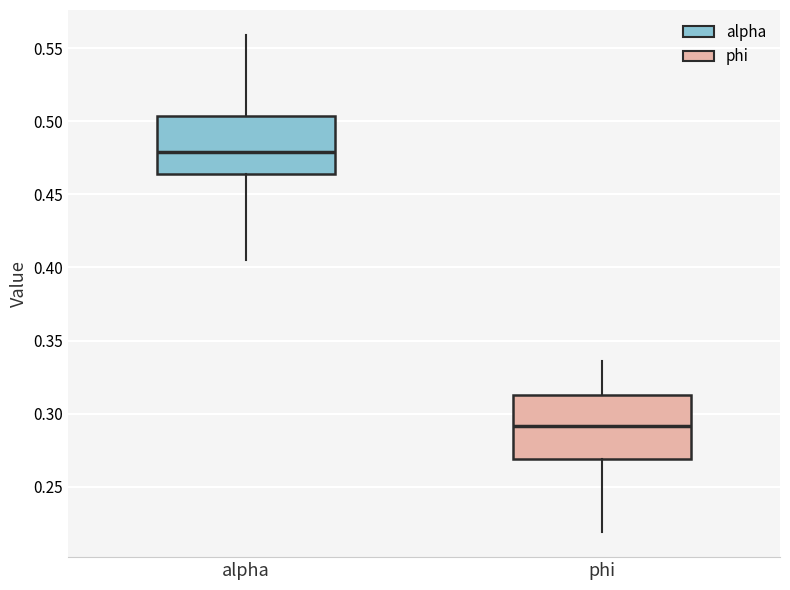

Where does the lower whisker of the box for alpha end on the y-axis? The values are not printed on the chart, so give them approximately, as read against the axis.

0.405